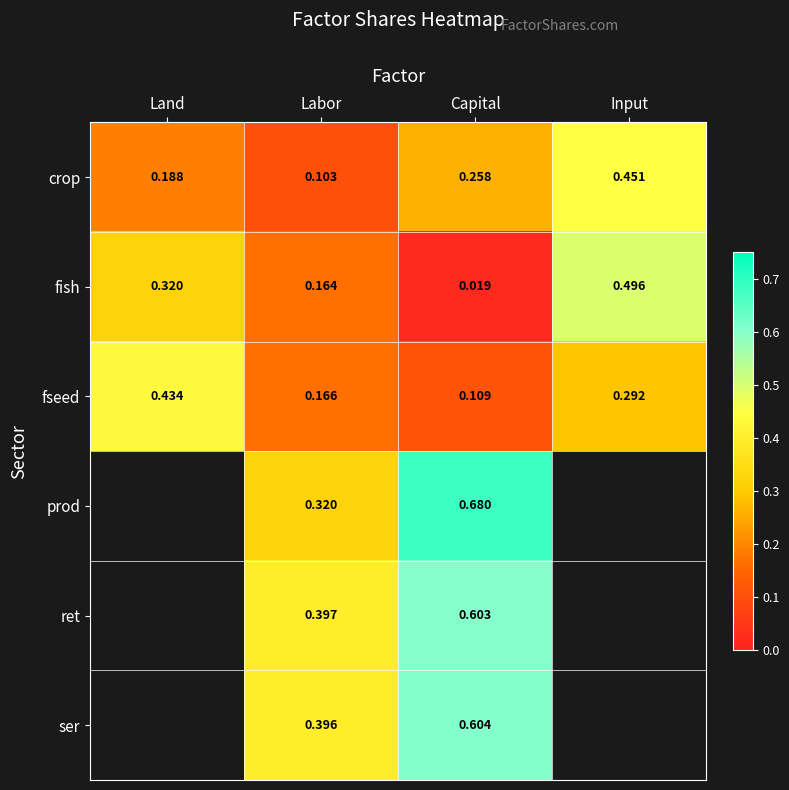

At which label is fseed closest to 0?

Capital